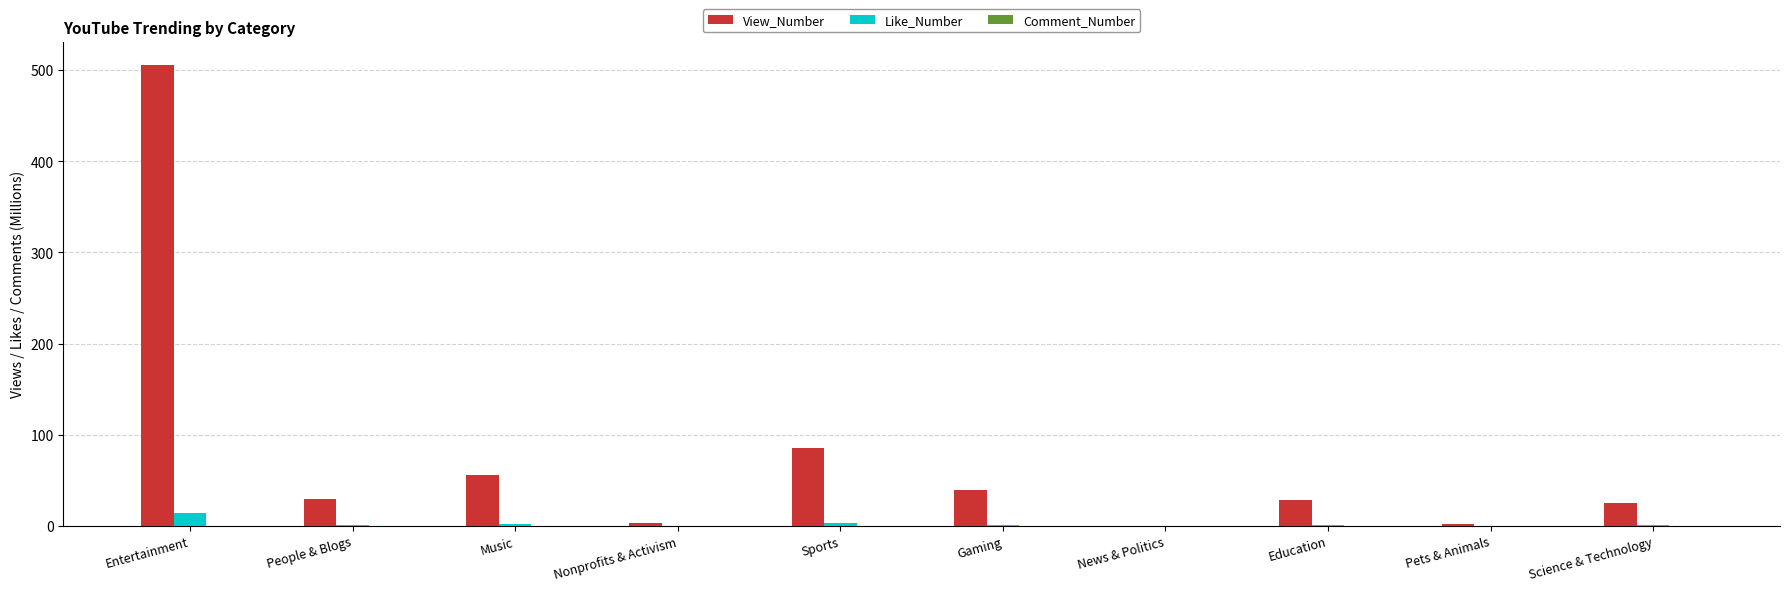

Which series changed the most between Entertainment and Education?

View_Number